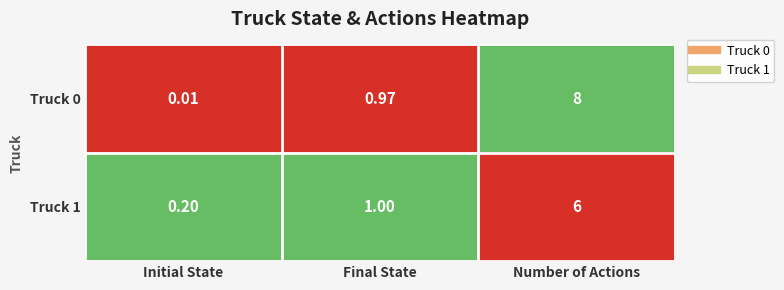

What is the total value across all series at Initial State?

0.2